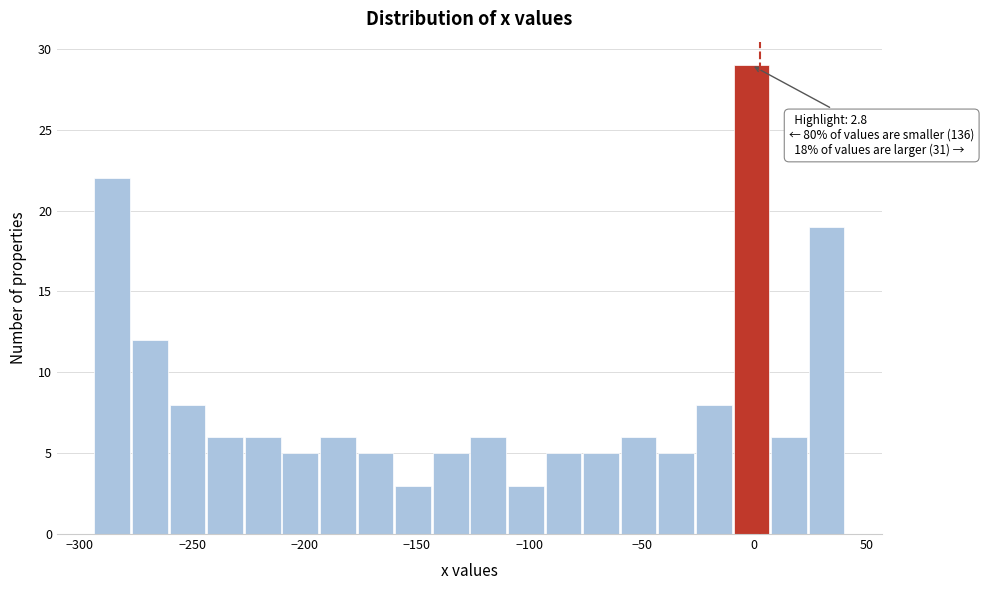

Around what value on the x-axis is the tallest bar? Give the approximate position of its centre, as read against the axis.

0